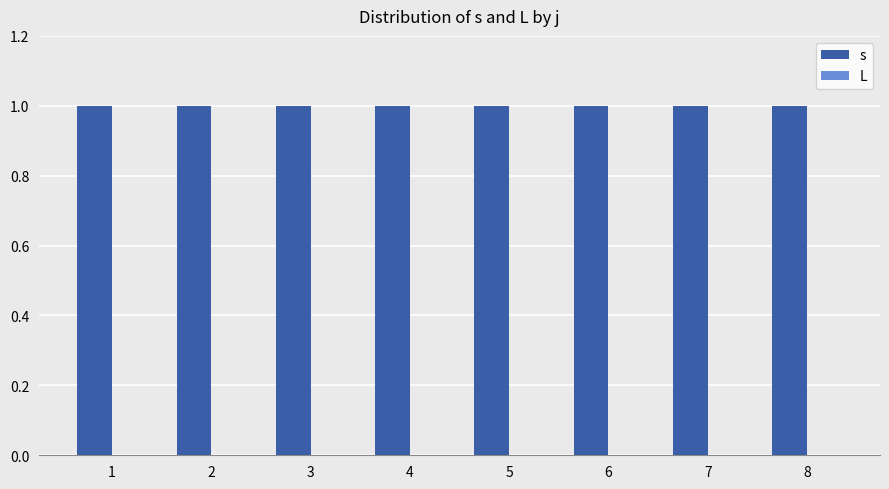

What are all the series names shown in the legend?

s, L